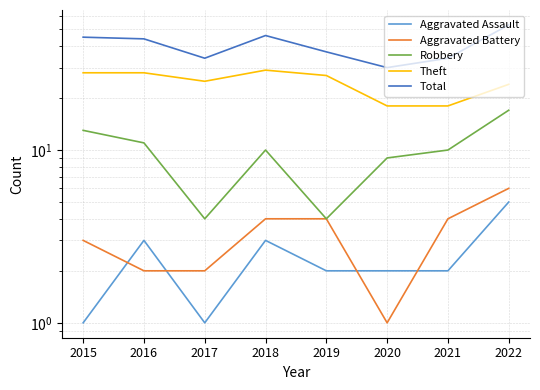

Which category has the lowest value across all series?

2015